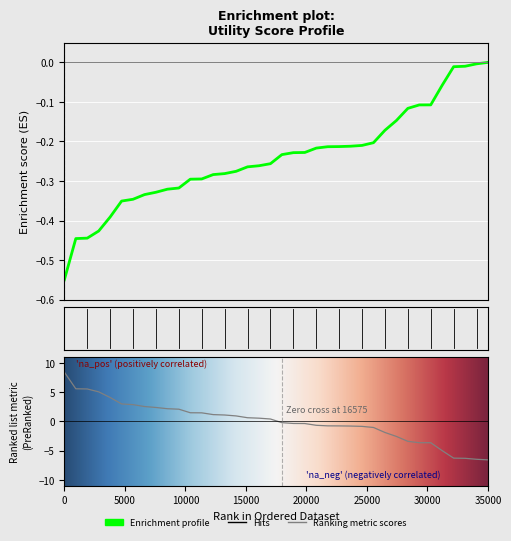

Is this an area chart (filled region under the line)?

No